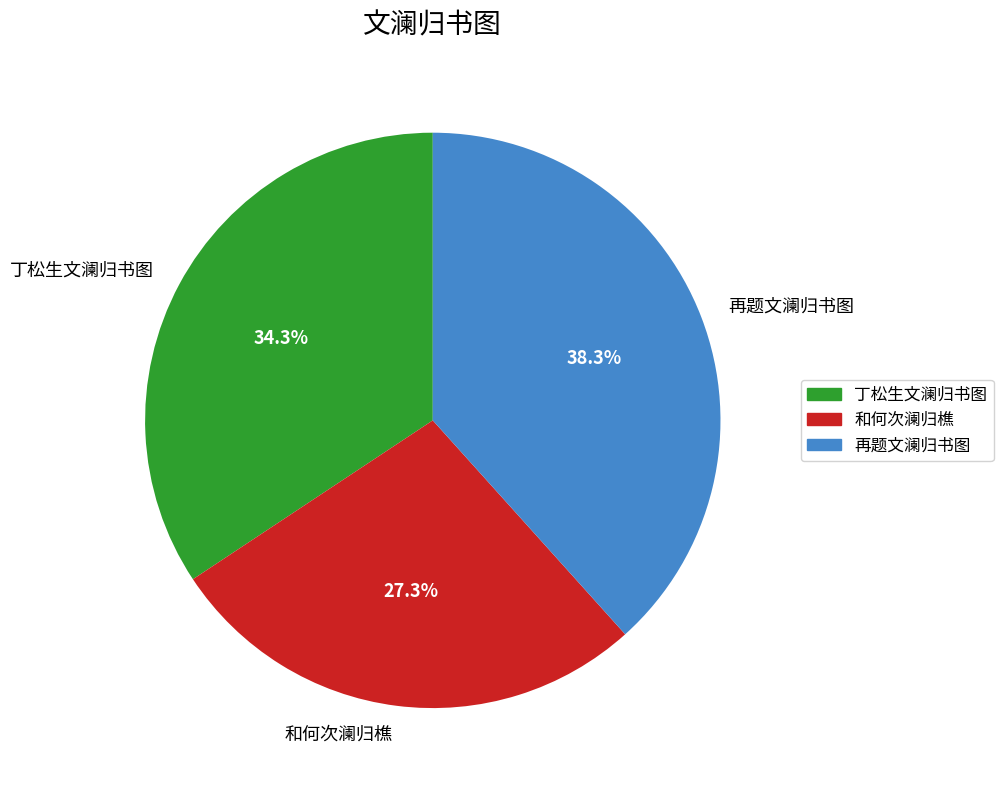

True or false: 和何次澜归樵 accounts for 27% of the total.

True